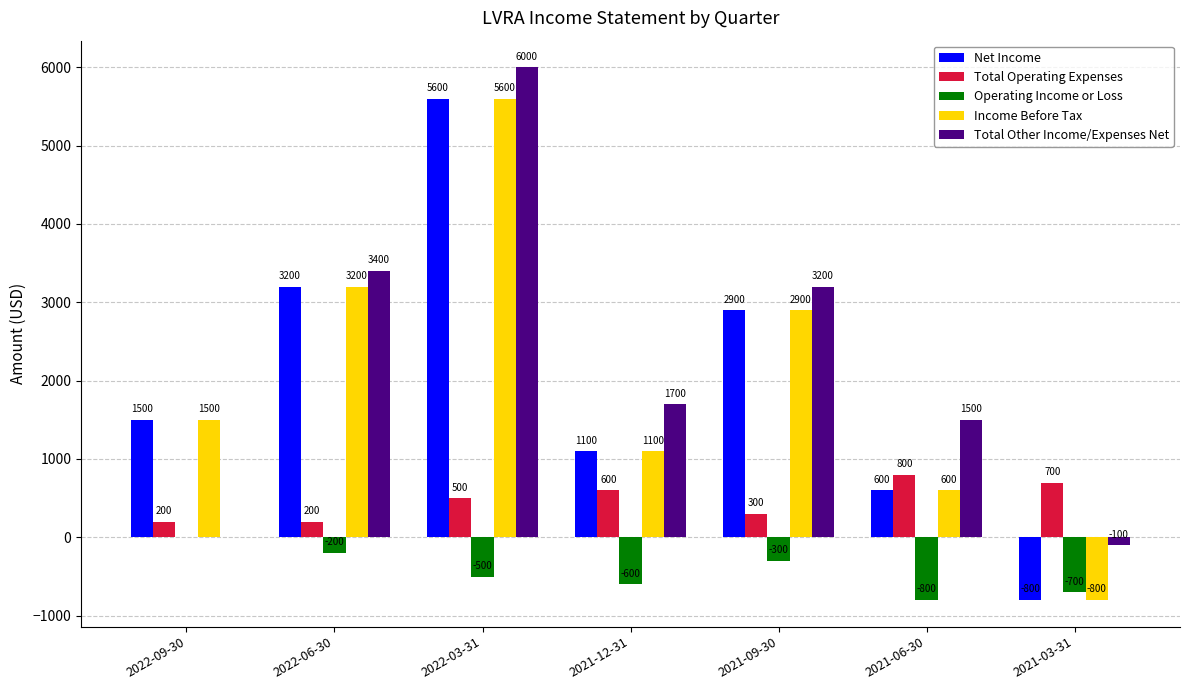

Where does the Operating Income or Loss series first go above -500?

2022-09-30